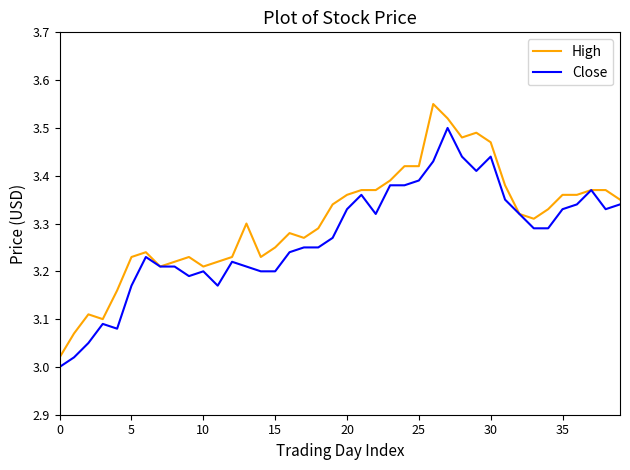

Which series has the largest total across all categories?

High